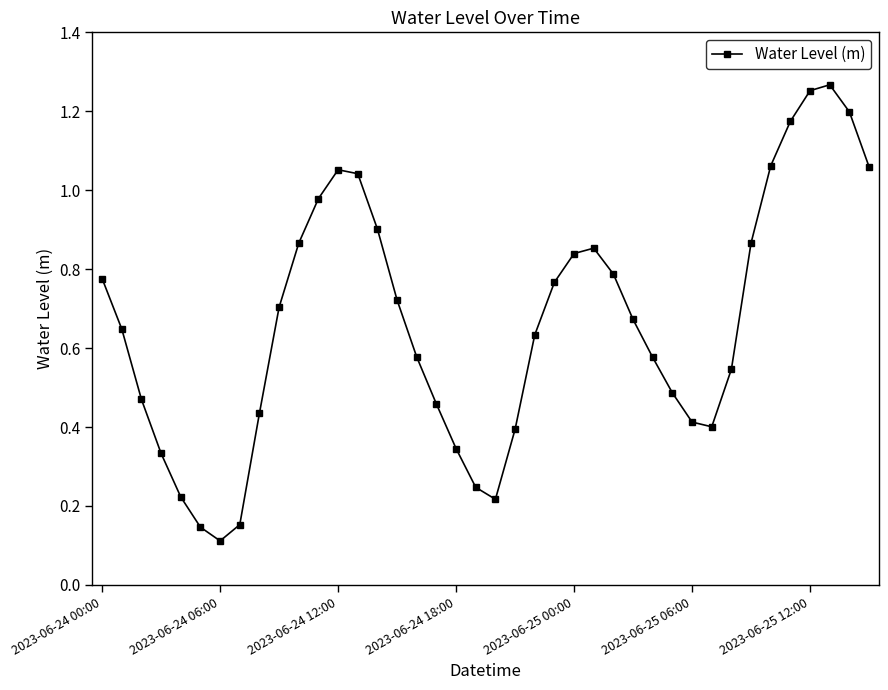

How many points are lower than both their immediate neighbors (excluding endpoints)?

3